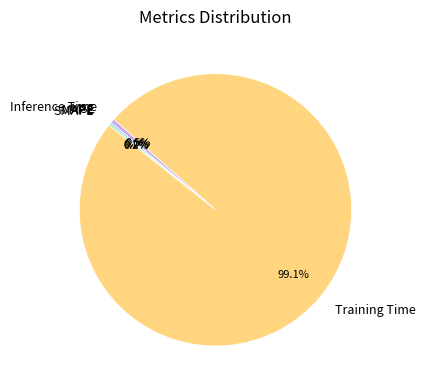

What is the largest slice in the pie chart?

Training Time